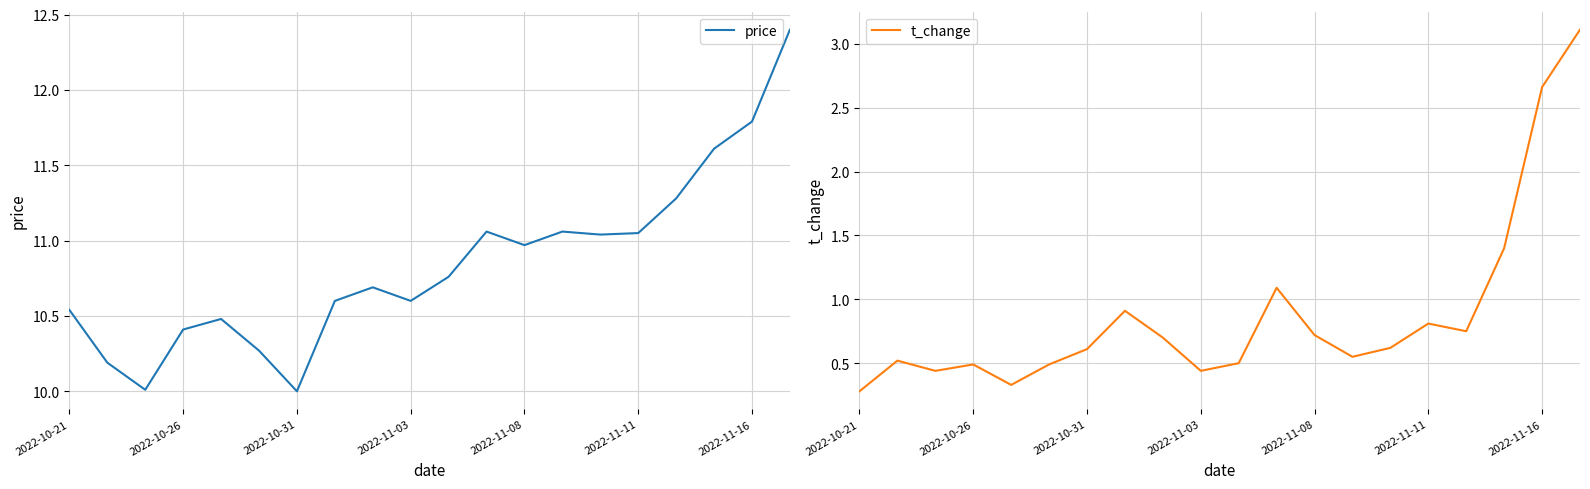

What is the average value of the price series?

10.8